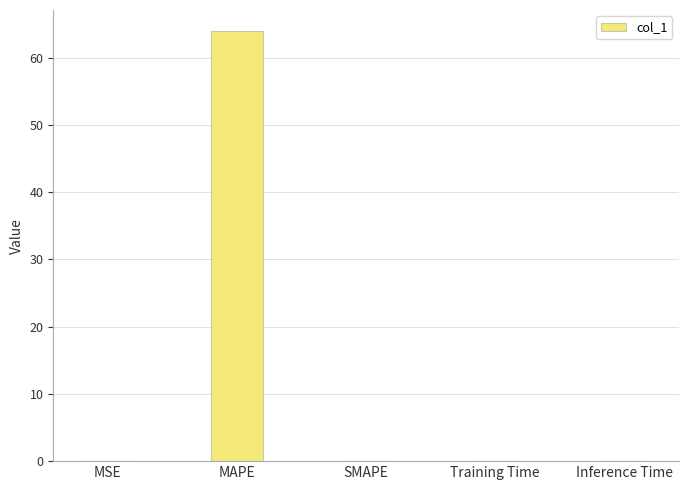

Which category has the highest value across all series?

MAPE